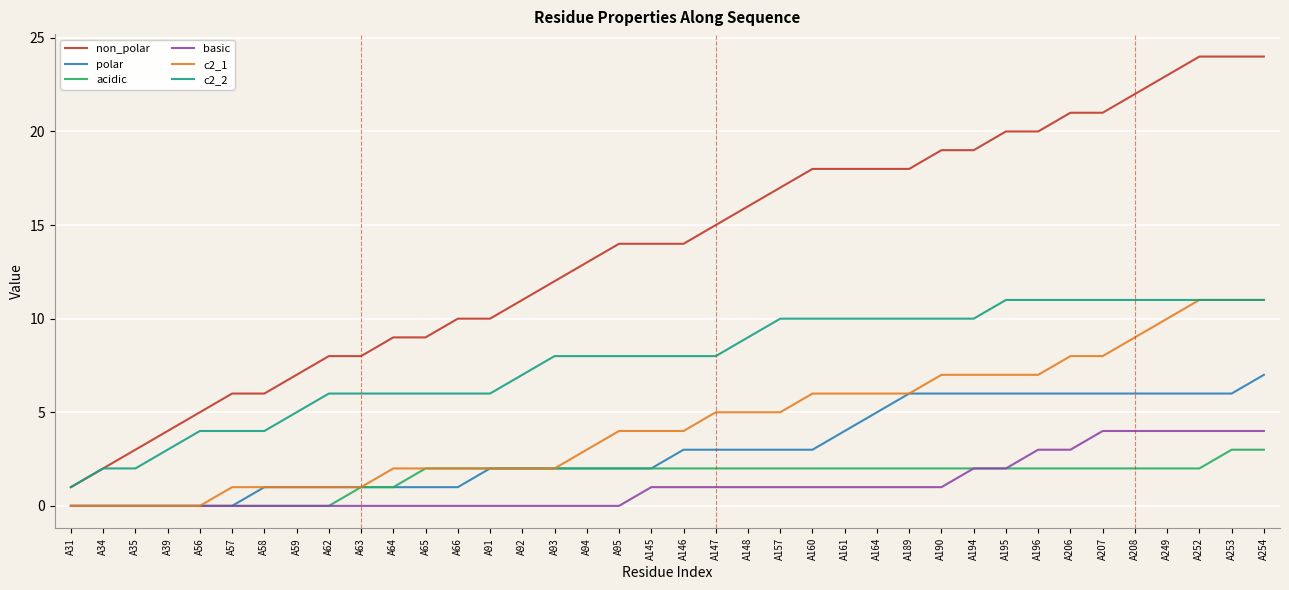

What is the difference between the highest and lowest values at A249?

21